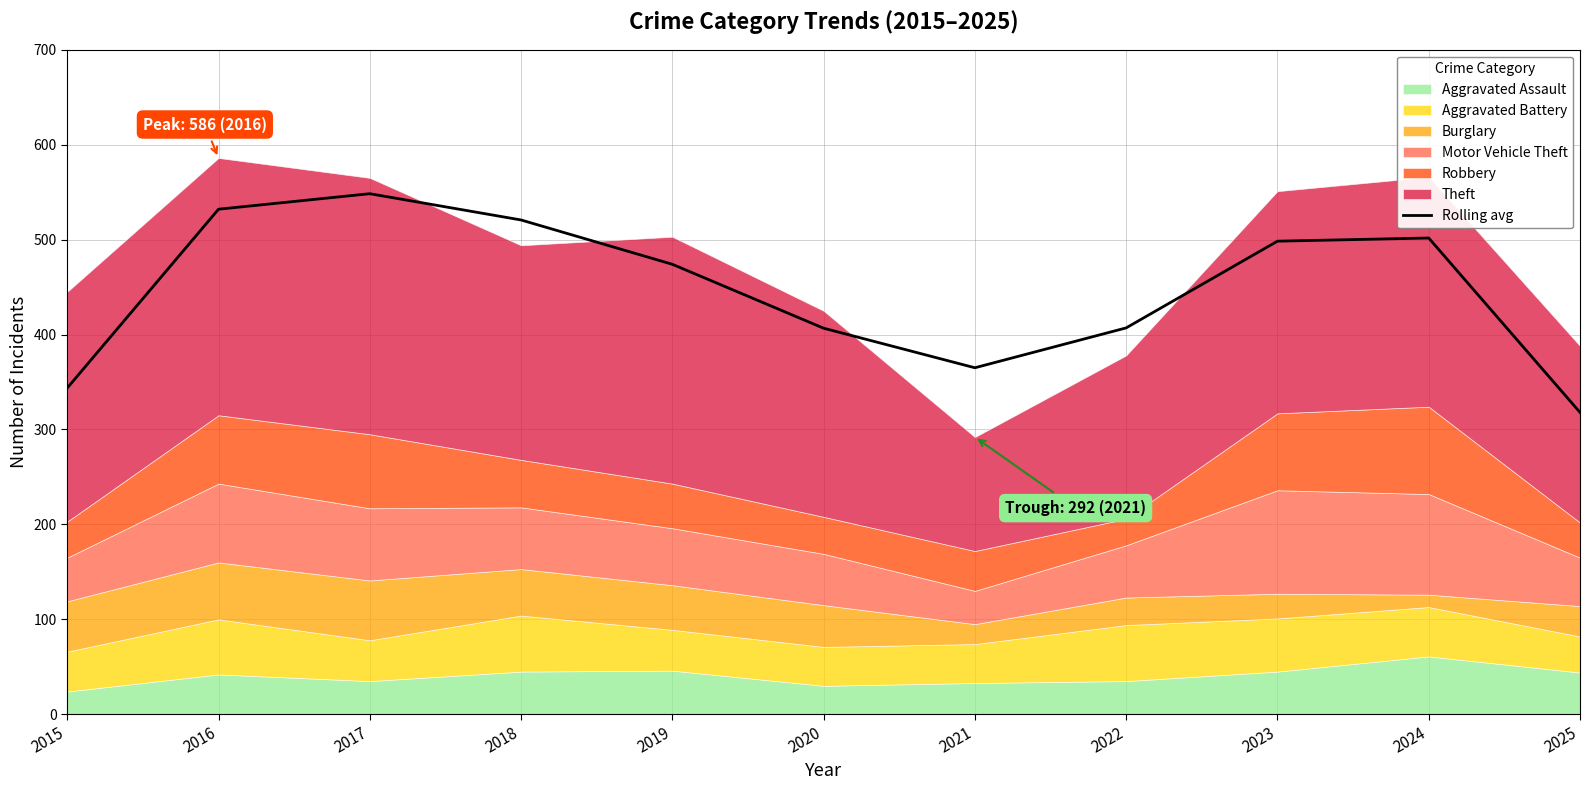

The value at 2025 is 318.0. True or false?

True